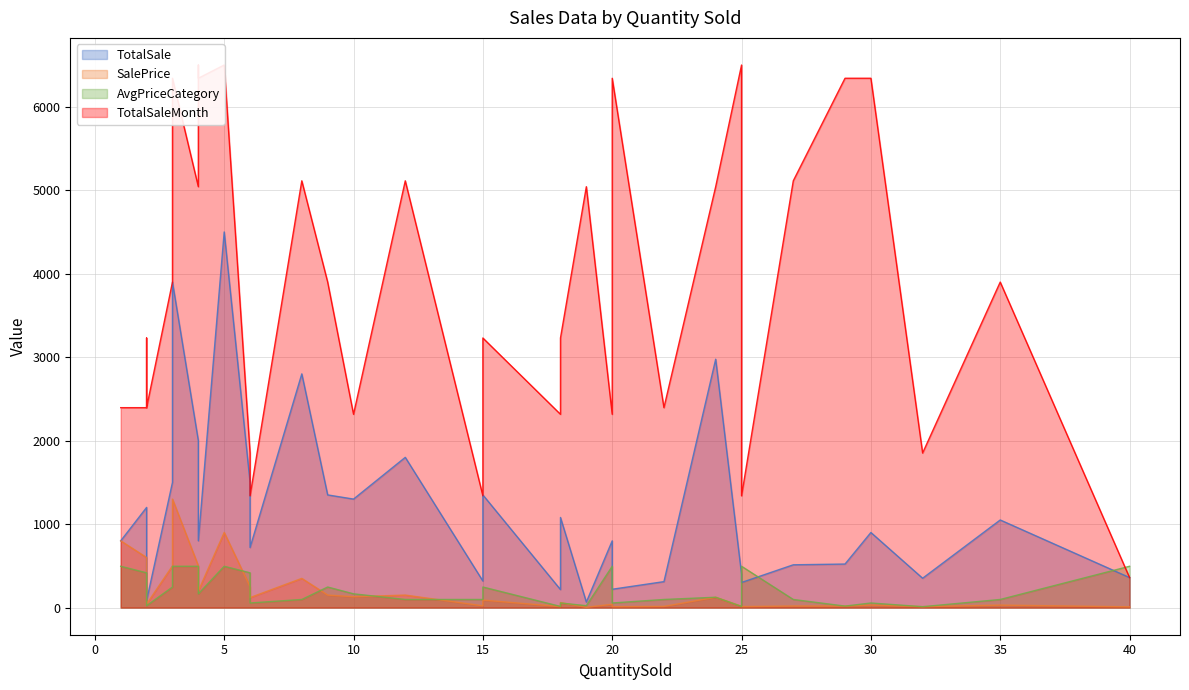

How many categories are shown in the chart?

33